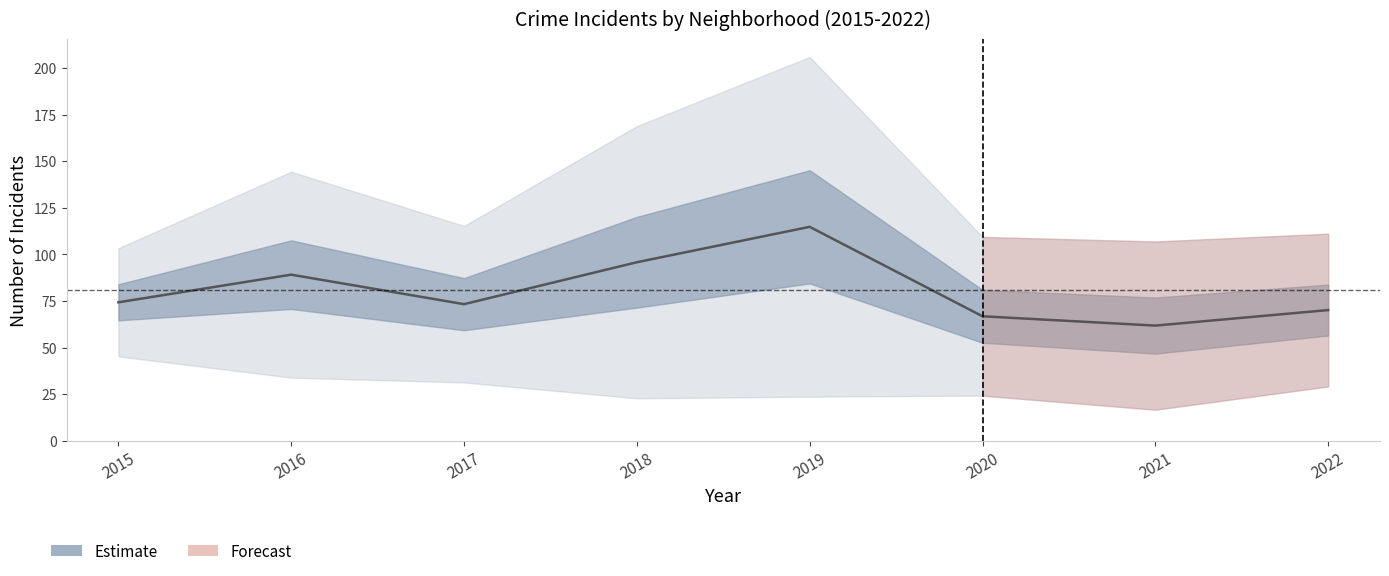

What is the sum of all values?

646.3